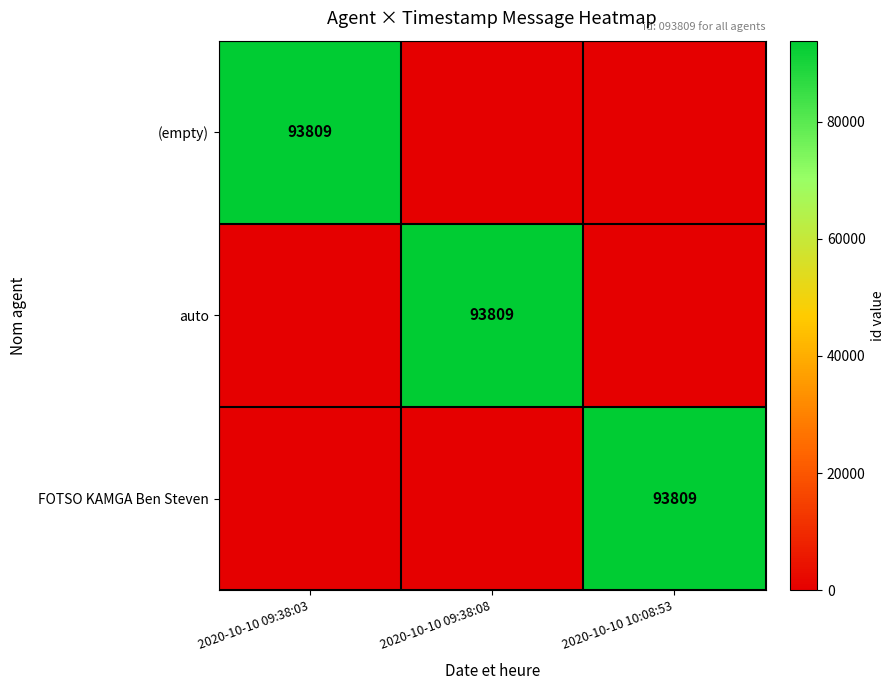

The FOTSO KAMGA Ben Steven series shows 93809 at 2020-10-10 10:08:53. True or false?

True